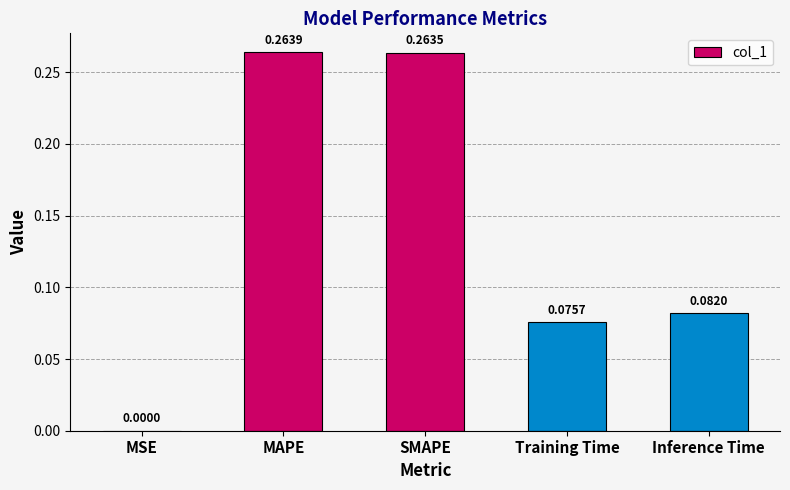

Which category has the highest value across all series?

MAPE